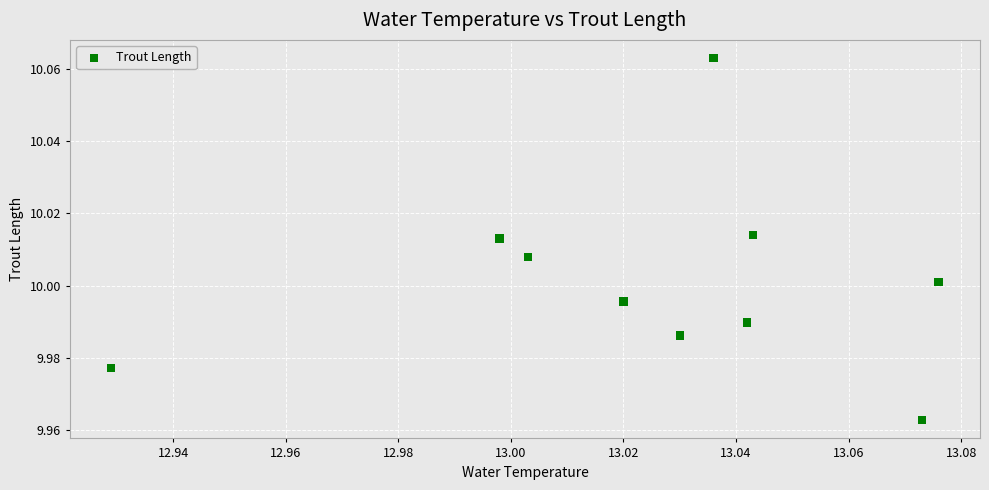

What is the average X value?

13.0